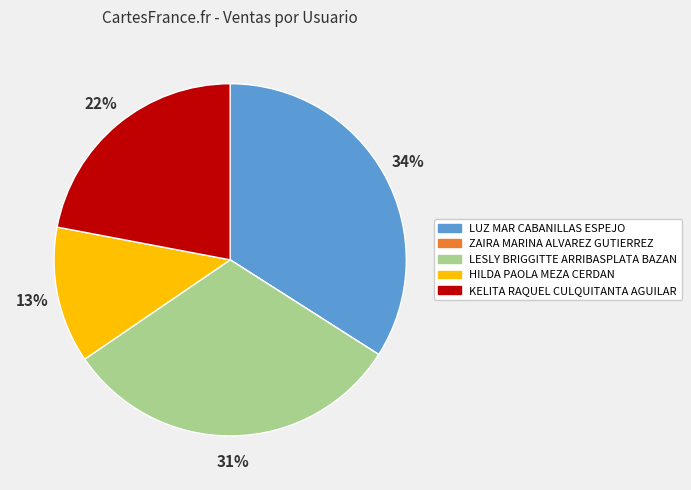

Which slice is the largest?

LUZ MAR CABANILLAS ESPEJO